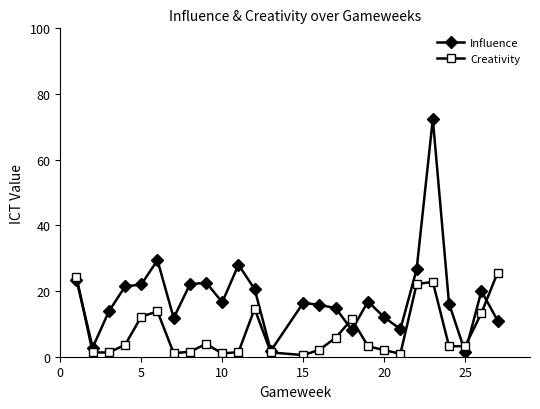

True or false: Influence has more than 1 interior local peaks.

True